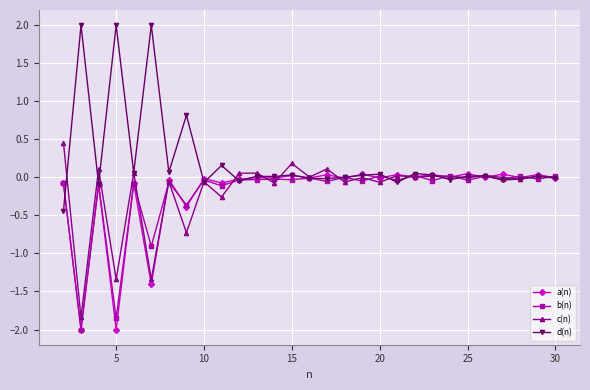

Does the chart have visible grid lines?

Yes